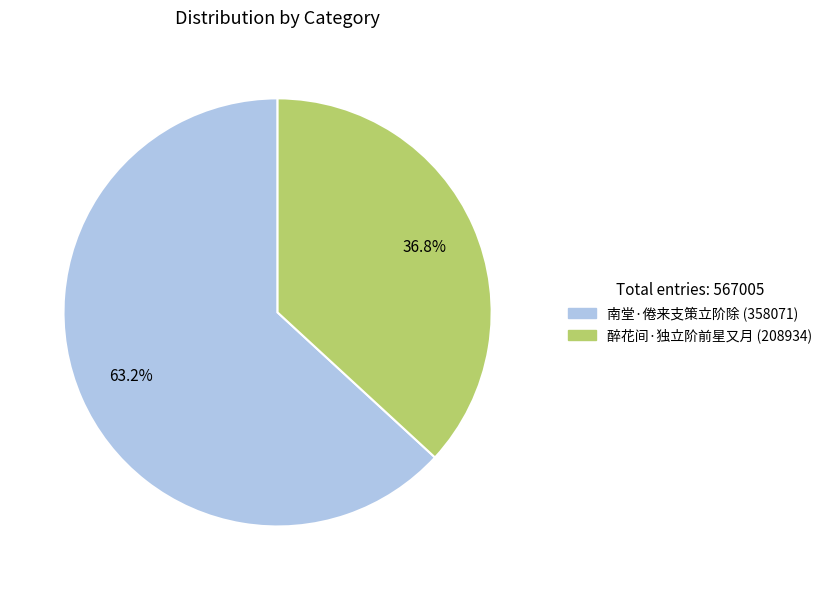

To the nearest percent, what percentage of the pie is 醉花间·独立阶前星又月?

37%